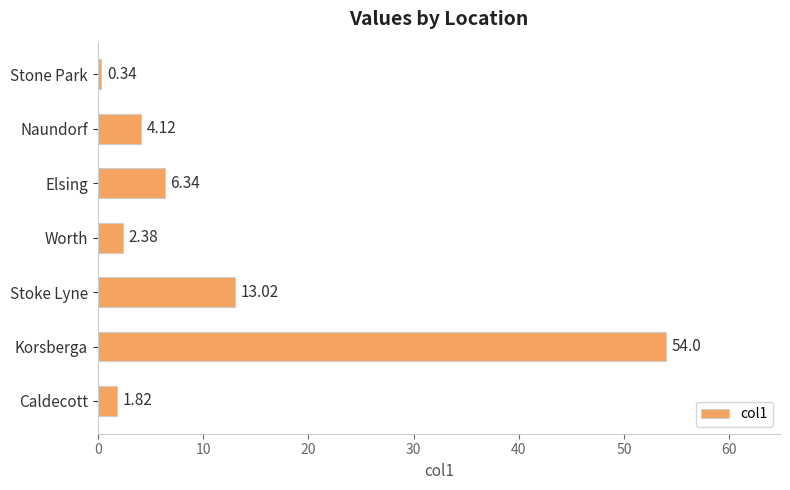

Count the number of values greater than 4.

4